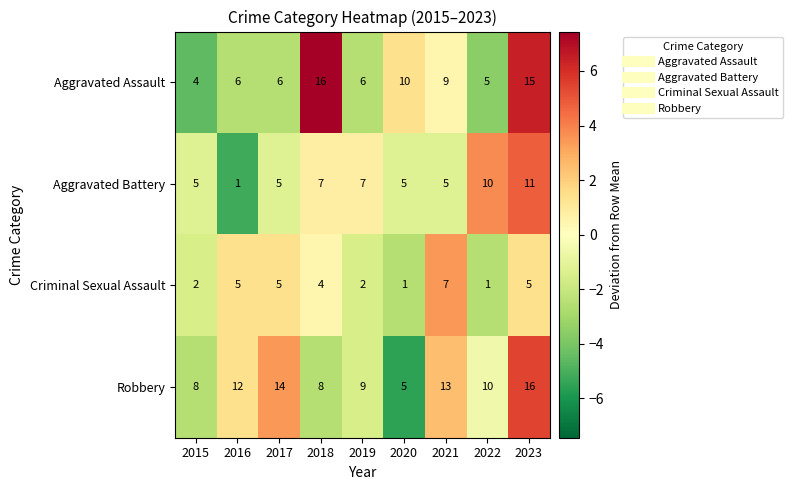

Between 2022 and 2023, which series saw the biggest shift?

Aggravated Assault